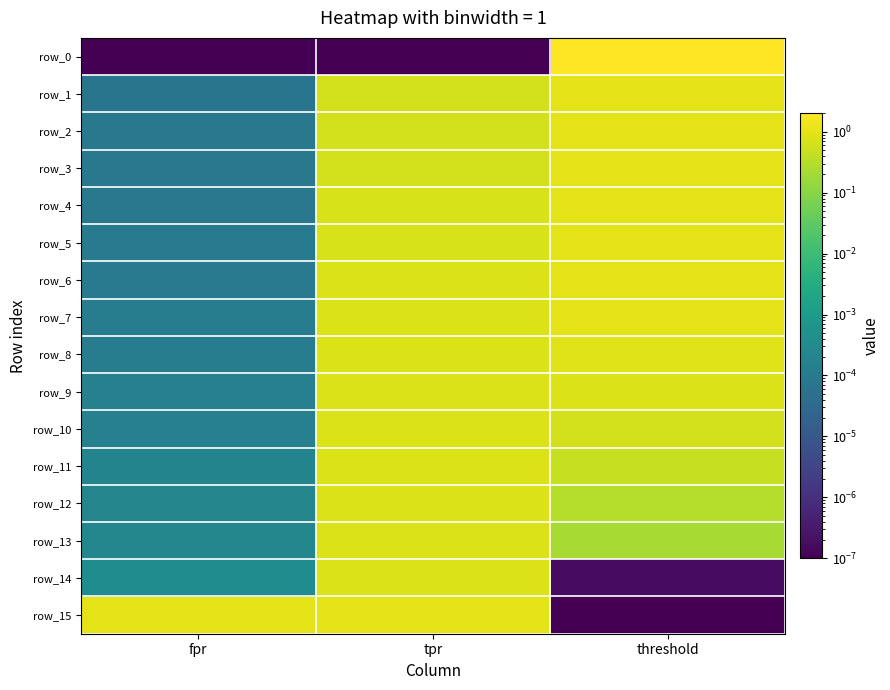

Which series has the largest total across all categories?

row_0